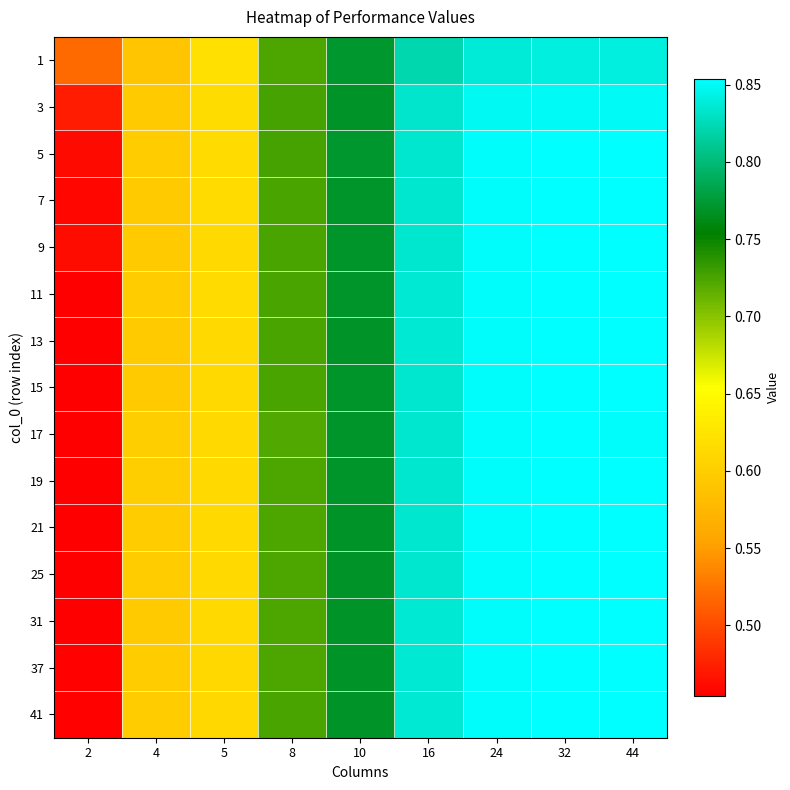

Reading left to right, transcribe all the data shown in this chart.

1: 2=0.5	4=0.6	5=0.6	8=0.7	10=0.8	16=0.8	24=0.8	32=0.8	44=0.8
3: 2=0.5	4=0.6	5=0.6	8=0.7	10=0.8	16=0.8	24=0.8	32=0.9	44=0.9
5: 2=0.5	4=0.6	5=0.6	8=0.7	10=0.8	16=0.8	24=0.9	32=0.9	44=0.9
7: 2=0.5	4=0.6	5=0.6	8=0.7	10=0.8	16=0.8	24=0.9	32=0.9	44=0.9
9: 2=0.5	4=0.6	5=0.6	8=0.7	10=0.8	16=0.8	24=0.9	32=0.9	44=0.9
11: 2=0.5	4=0.6	5=0.6	8=0.7	10=0.8	16=0.8	24=0.9	32=0.9	44=0.9
13: 2=0.5	4=0.6	5=0.6	8=0.7	10=0.8	16=0.8	24=0.9	32=0.9	44=0.9
15: 2=0.5	4=0.6	5=0.6	8=0.7	10=0.8	16=0.8	24=0.9	32=0.9	44=0.9
17: 2=0.5	4=0.6	5=0.6	8=0.7	10=0.8	16=0.8	24=0.9	32=0.9	44=0.9
19: 2=0.5	4=0.6	5=0.6	8=0.7	10=0.8	16=0.8	24=0.9	32=0.9	44=0.9
21: 2=0.5	4=0.6	5=0.6	8=0.7	10=0.8	16=0.8	24=0.9	32=0.9	44=0.9
25: 2=0.5	4=0.6	5=0.6	8=0.7	10=0.8	16=0.8	24=0.9	32=0.9	44=0.9
31: 2=0.5	4=0.6	5=0.6	8=0.7	10=0.8	16=0.8	24=0.9	32=0.9	44=0.9
37: 2=0.5	4=0.6	5=0.6	8=0.7	10=0.8	16=0.8	24=0.9	32=0.9	44=0.9
41: 2=0.5	4=0.6	5=0.6	8=0.7	10=0.8	16=0.8	24=0.9	32=0.9	44=0.9